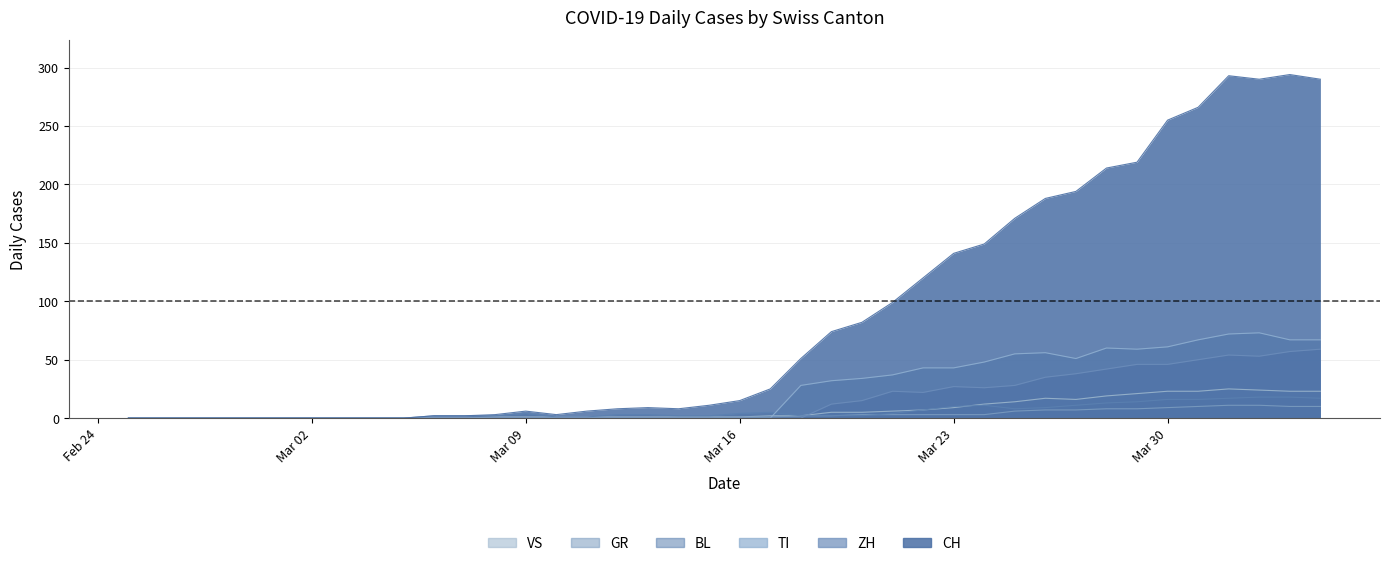

True or false: VS and ZH intersect in this chart.

True